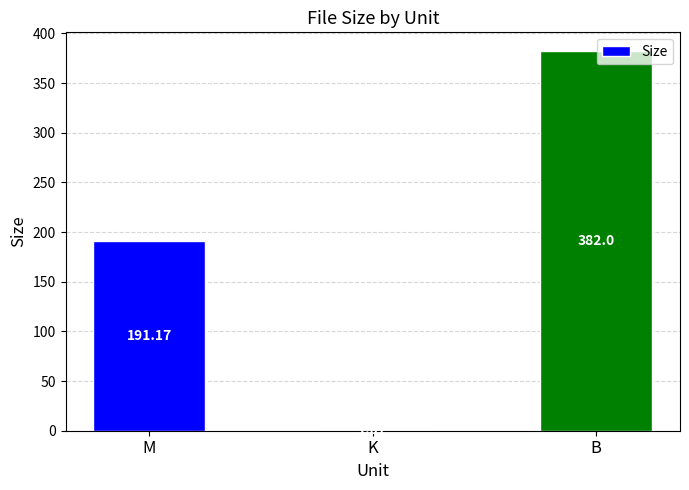

Which category has the highest value across all series?

B